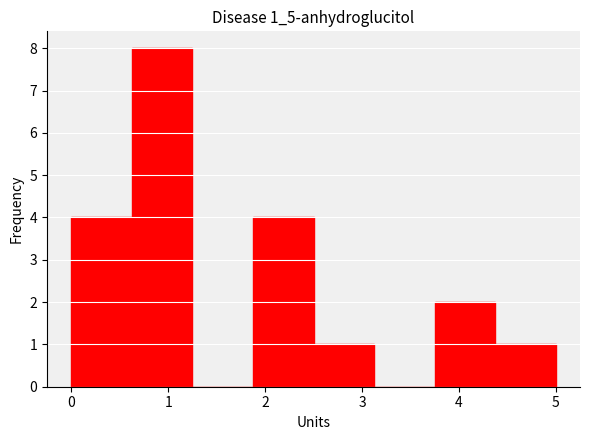

Reading left to right, transcribe this chart: for each bar, give the range it covers on the x-axis and its height. Neither the bar edges nor the heights are printed on the chart, so give them approximately, as read against the axes.

0.0 to 0.6: 4
0.6 to 1.3: 8
1.3 to 1.9: 0
1.9 to 2.5: 4
2.5 to 3.1: 1
3.1 to 3.8: 0
3.8 to 4.4: 2
4.4 to 5.0: 1